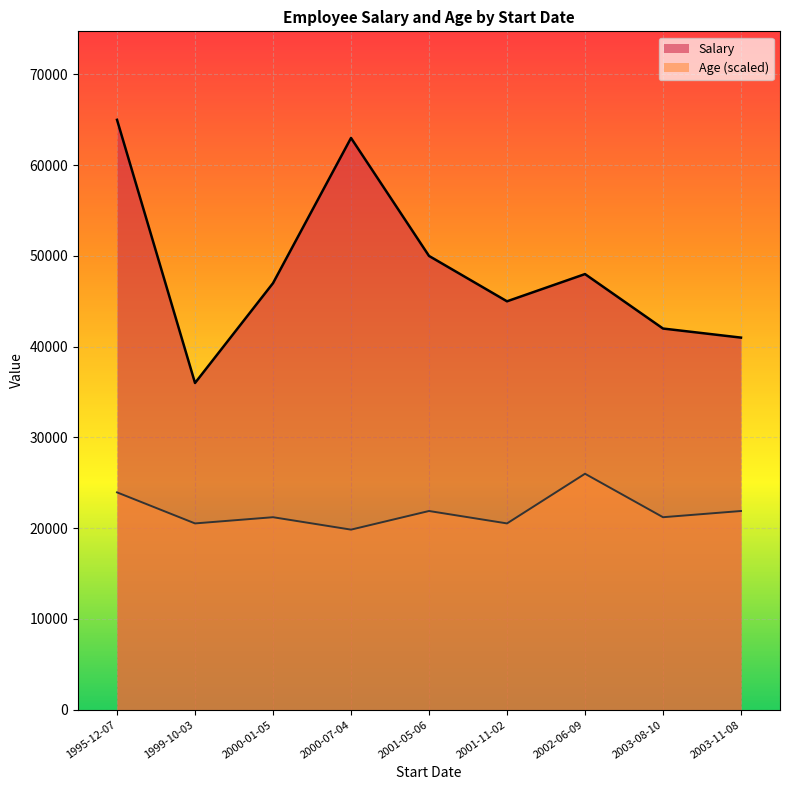

How many lines are shown in the chart?

2